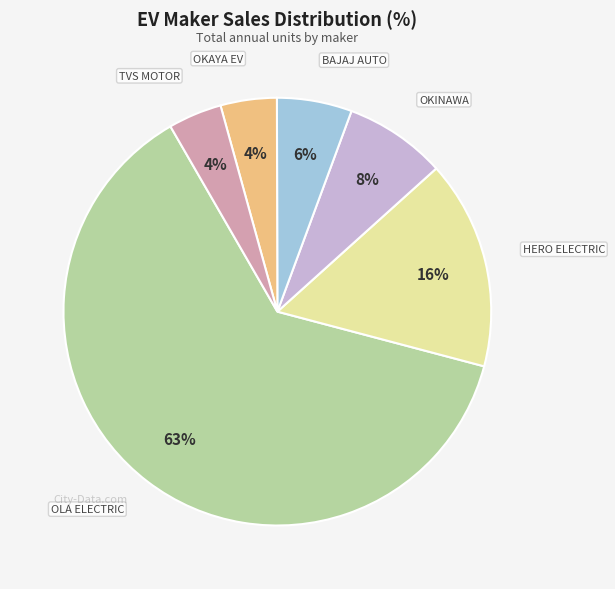

Count the number of slices in the pie.

6